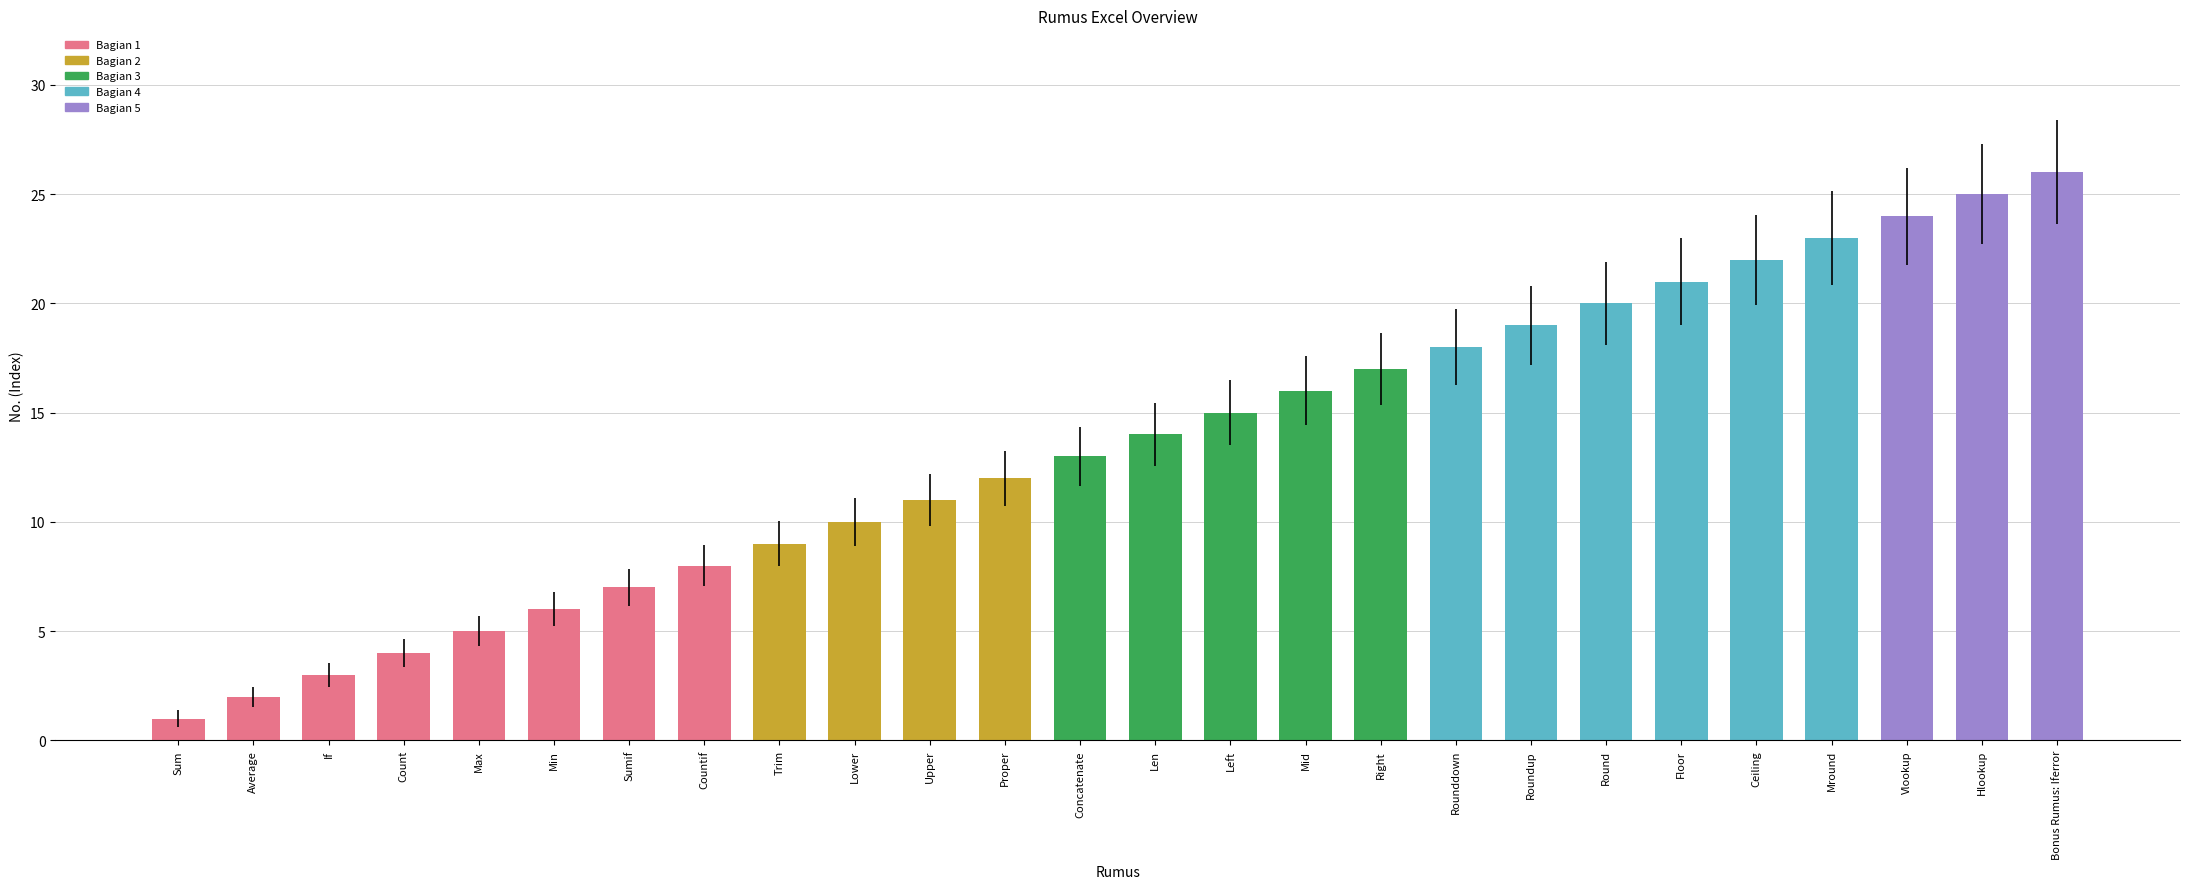

True or false: the data shows 9 at Trim.

True